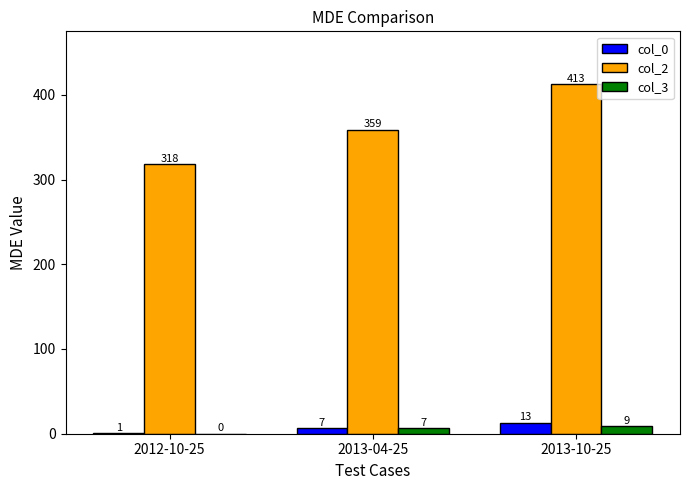

Count the col_0 values in the range 1 to 13.

3